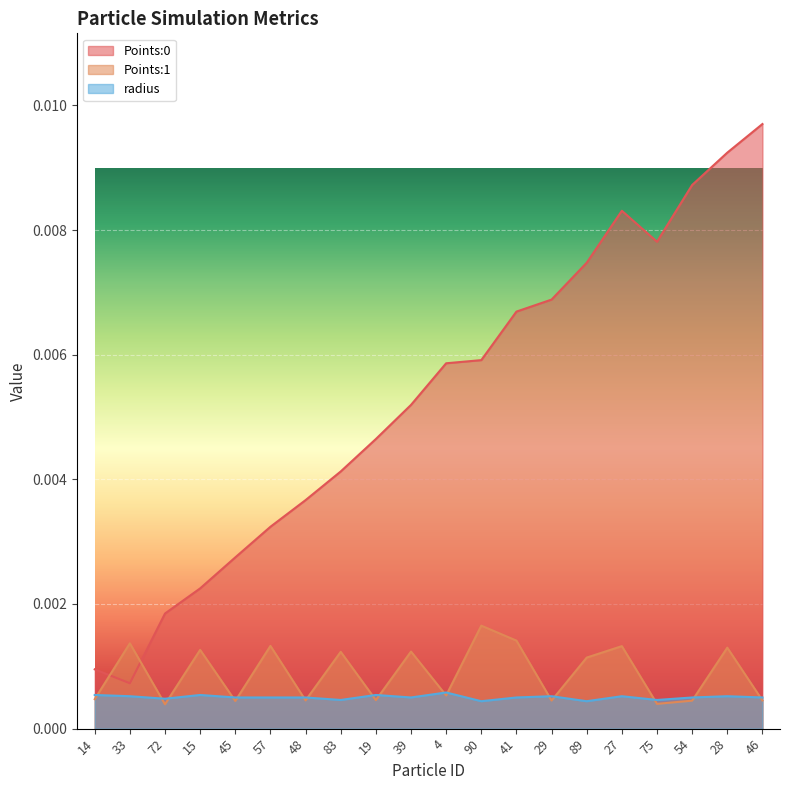

Between 75 and 27, which is larger?

27